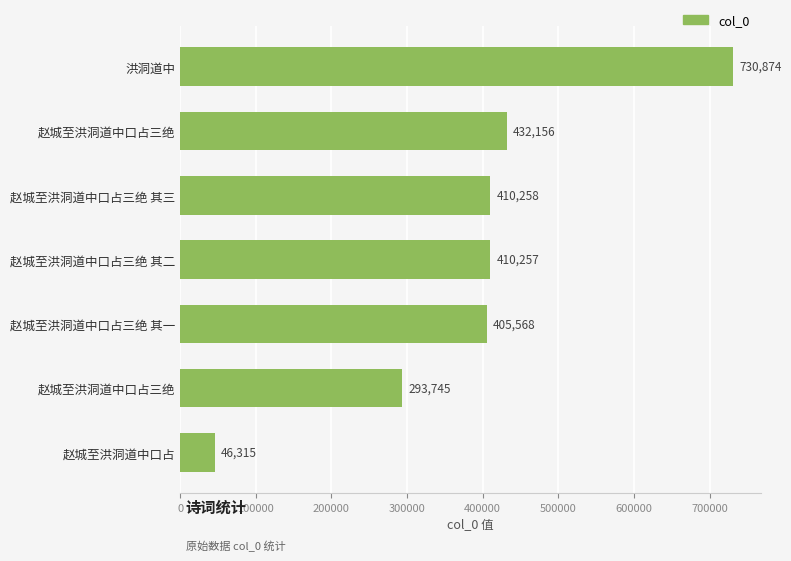

What is the average value?

389882